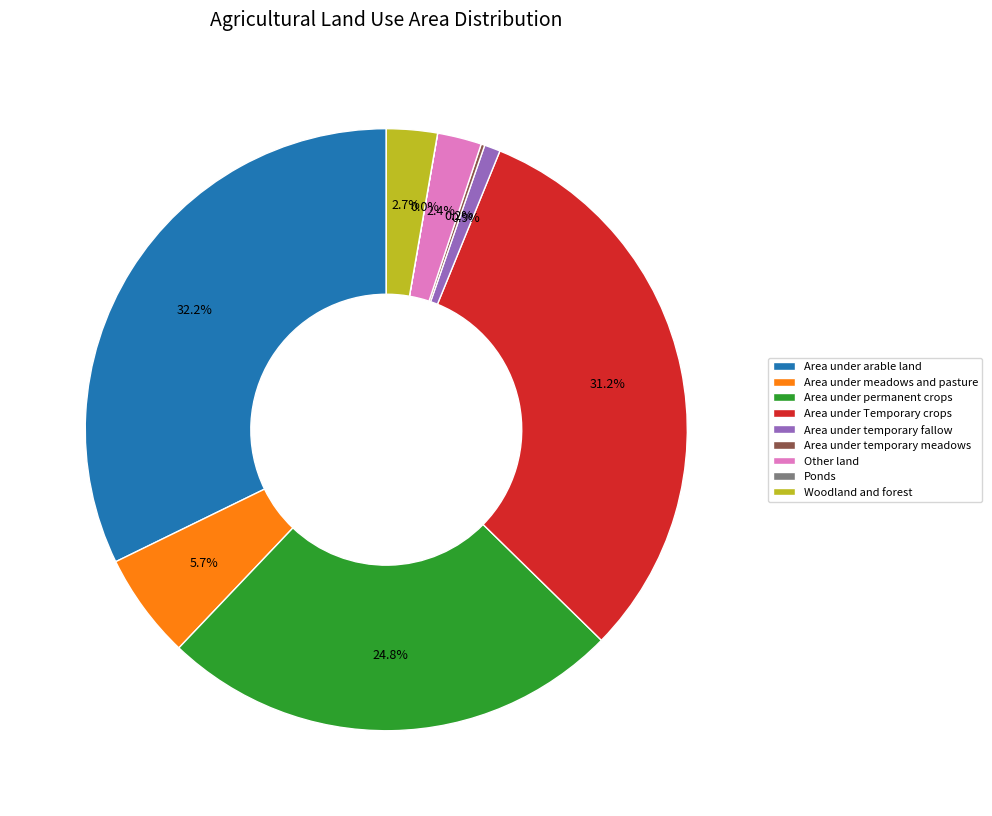

What is the largest slice in the pie chart?

Area under arable land